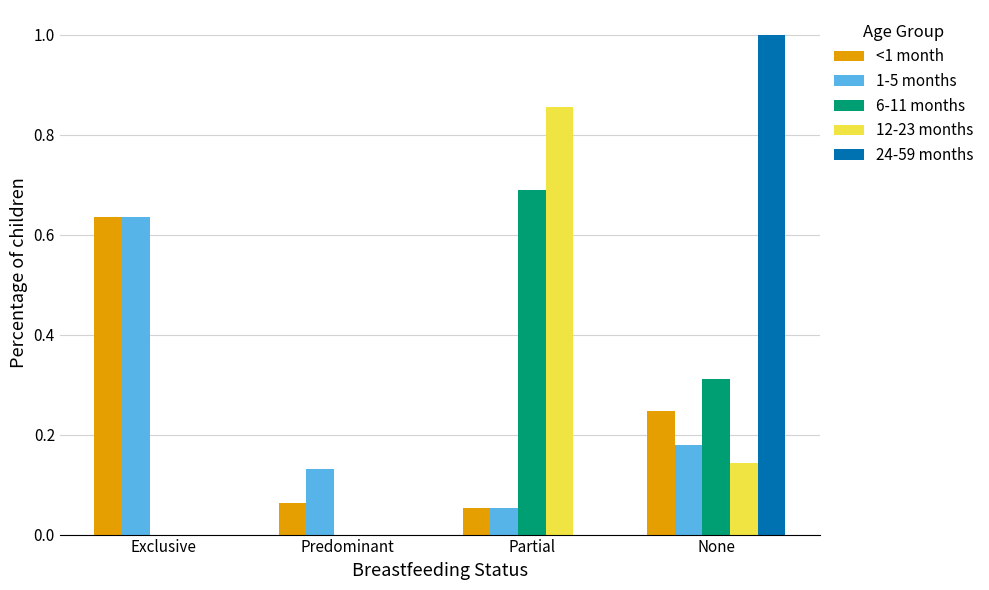

At which label does 12-23 months reach its peak?

Partial